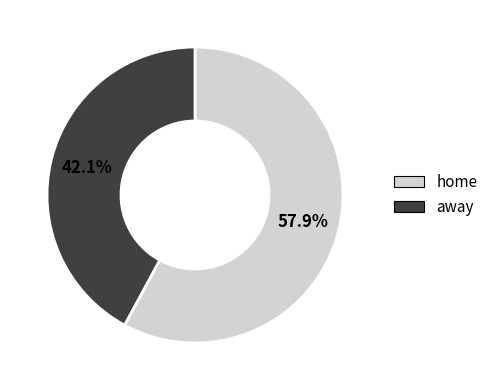

What percentage is the home slice, to the nearest percent?

58%